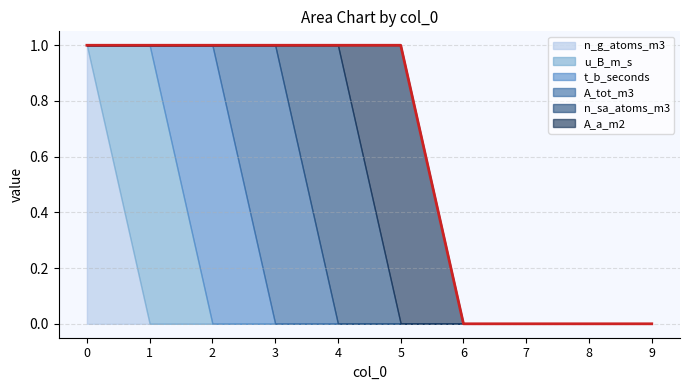

What is the difference between the highest and lowest values at 5?

1